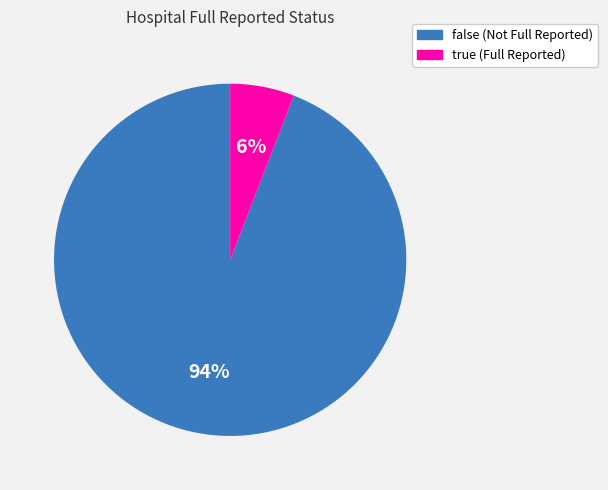

Between true and false, which is larger?

false